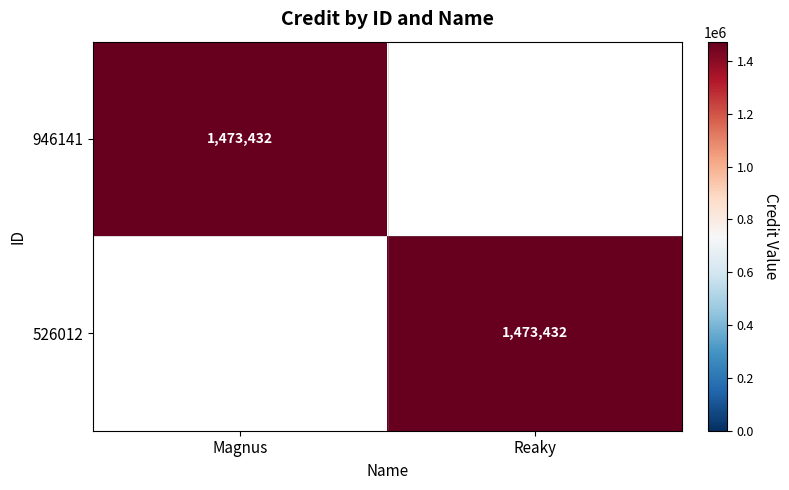

The value of 526012 at Reaky is 1473432. True or false?

True